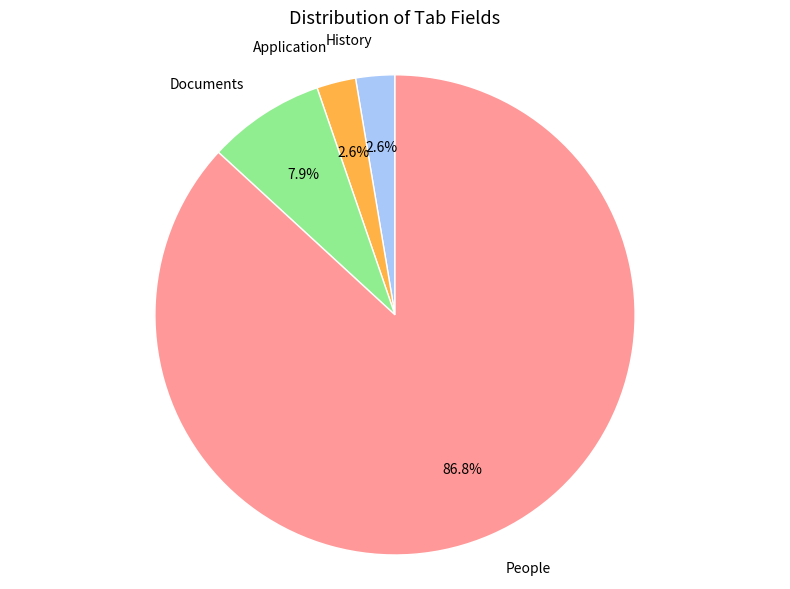

Count the number of slices in the pie.

4